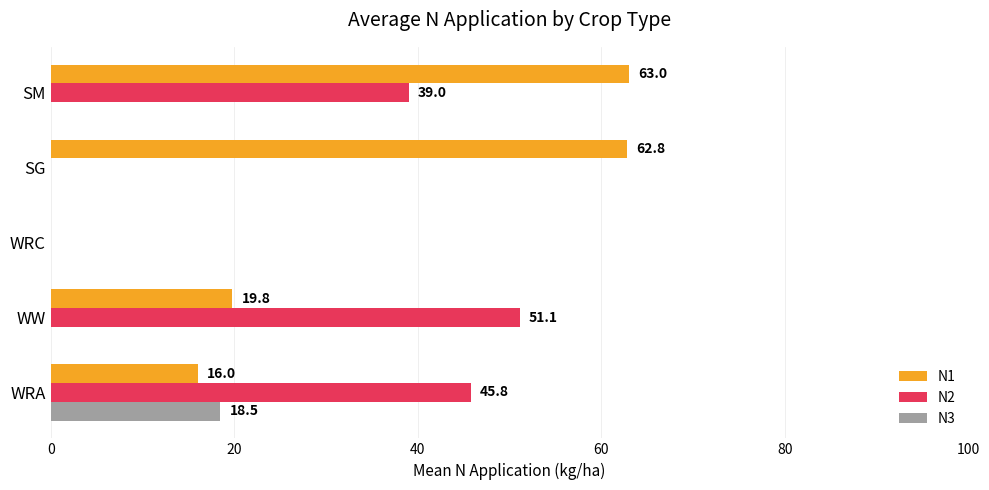

At which label is N2 closest to 25?

SM